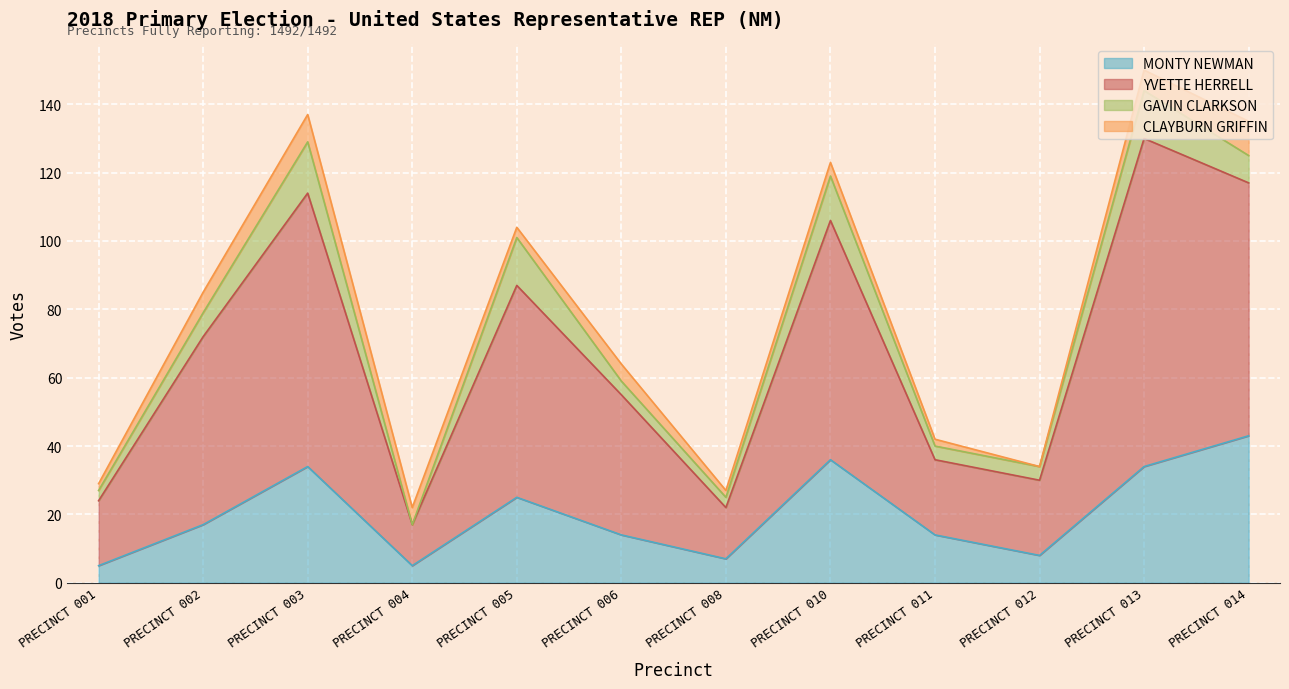

What is the minimum value for MONTY NEWMAN?

5